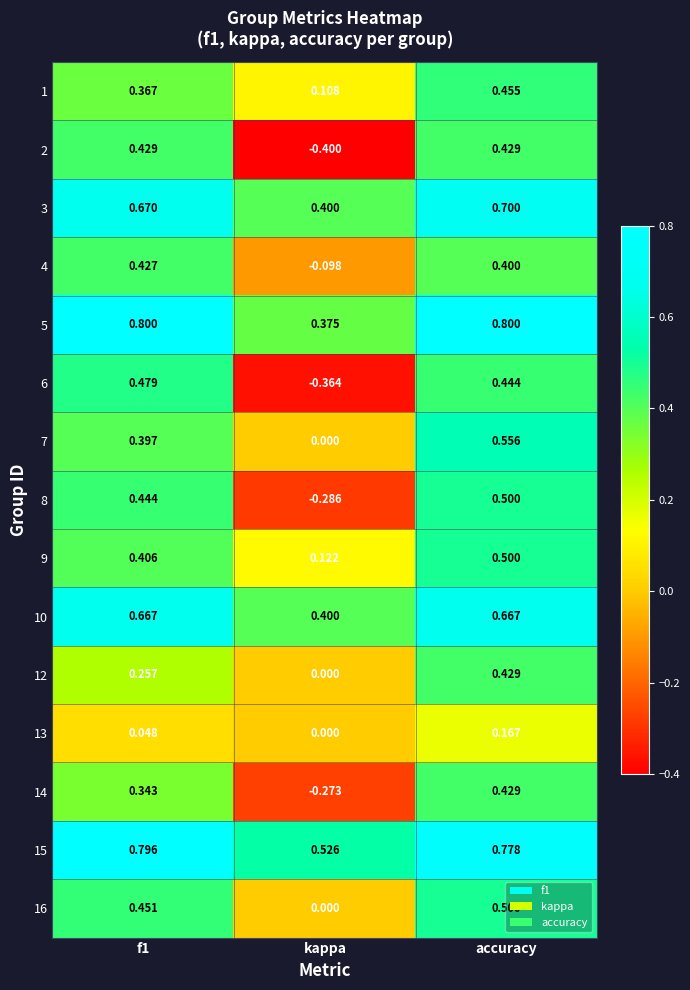

Where is 4 nearest to the value 0?

kappa